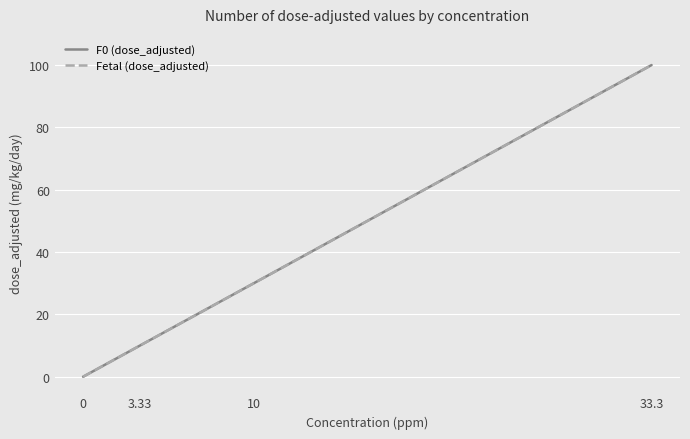

Is this an area chart (filled region under the line)?

No